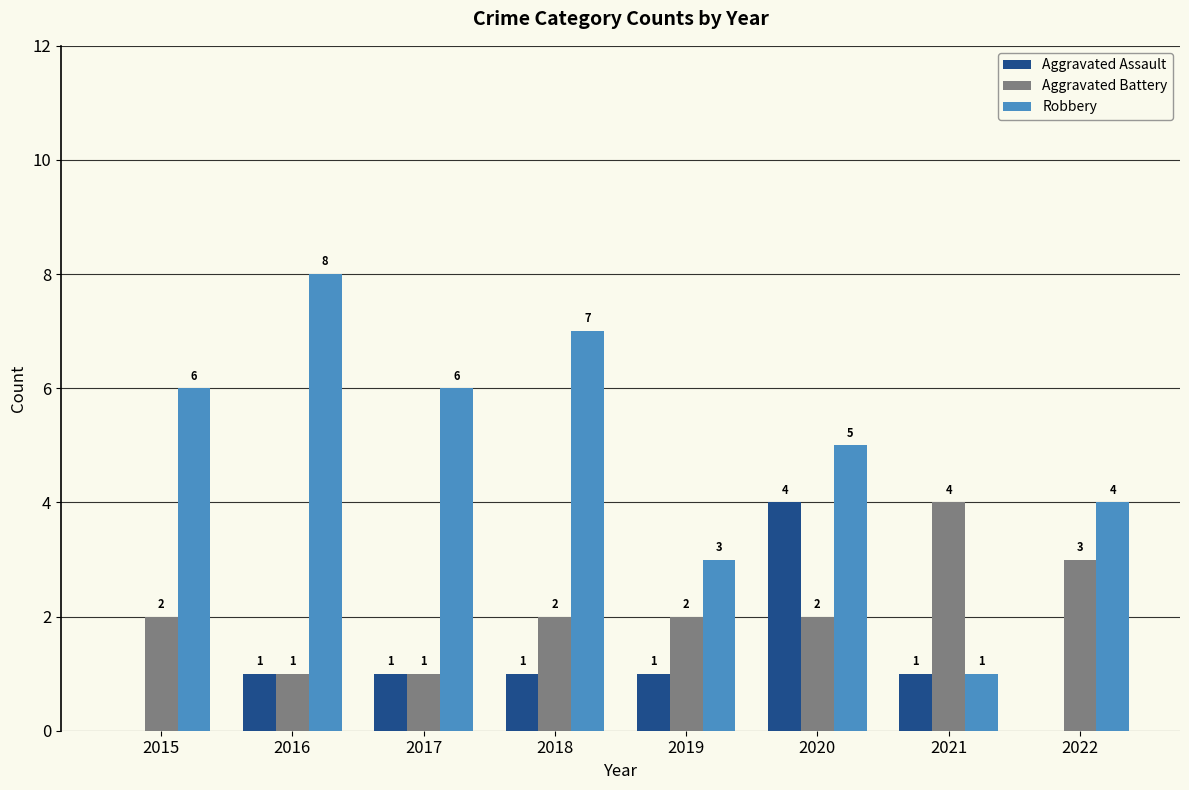

True or false: Aggravated Assault has a value of 2 at 2015.

False